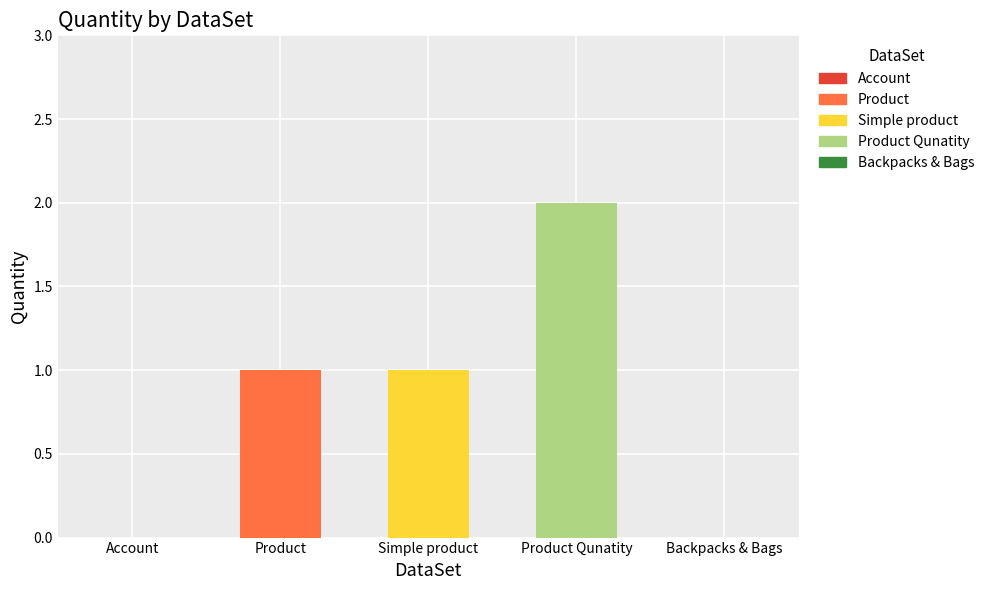

At which category does the chart reach its minimum across all series?

Account